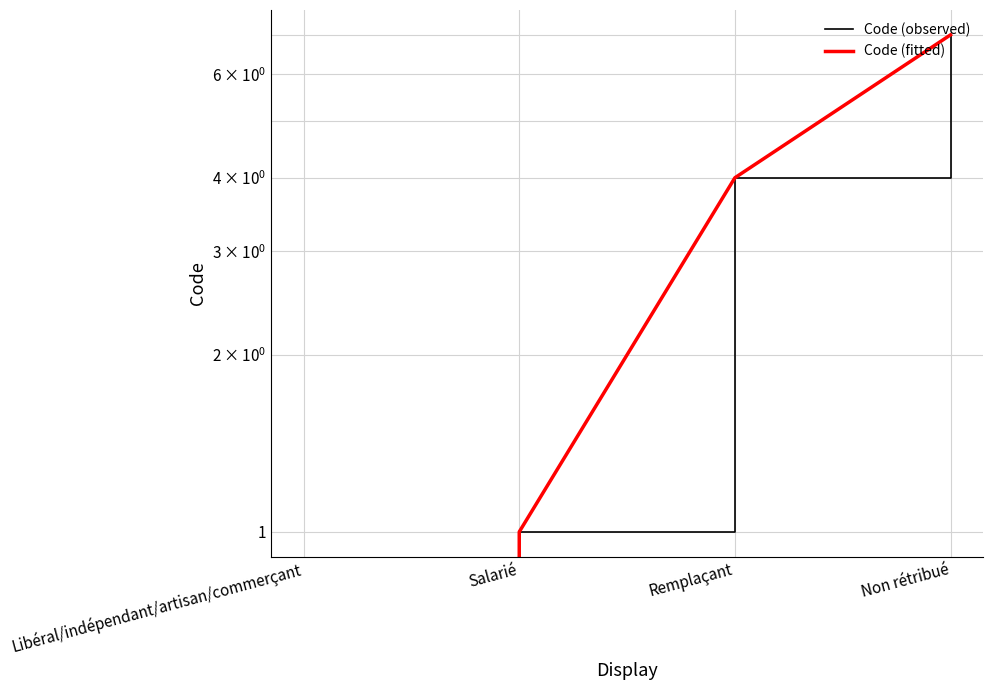

What is the sum of the Code (fitted) values at Non rétribué and Salarié?

8